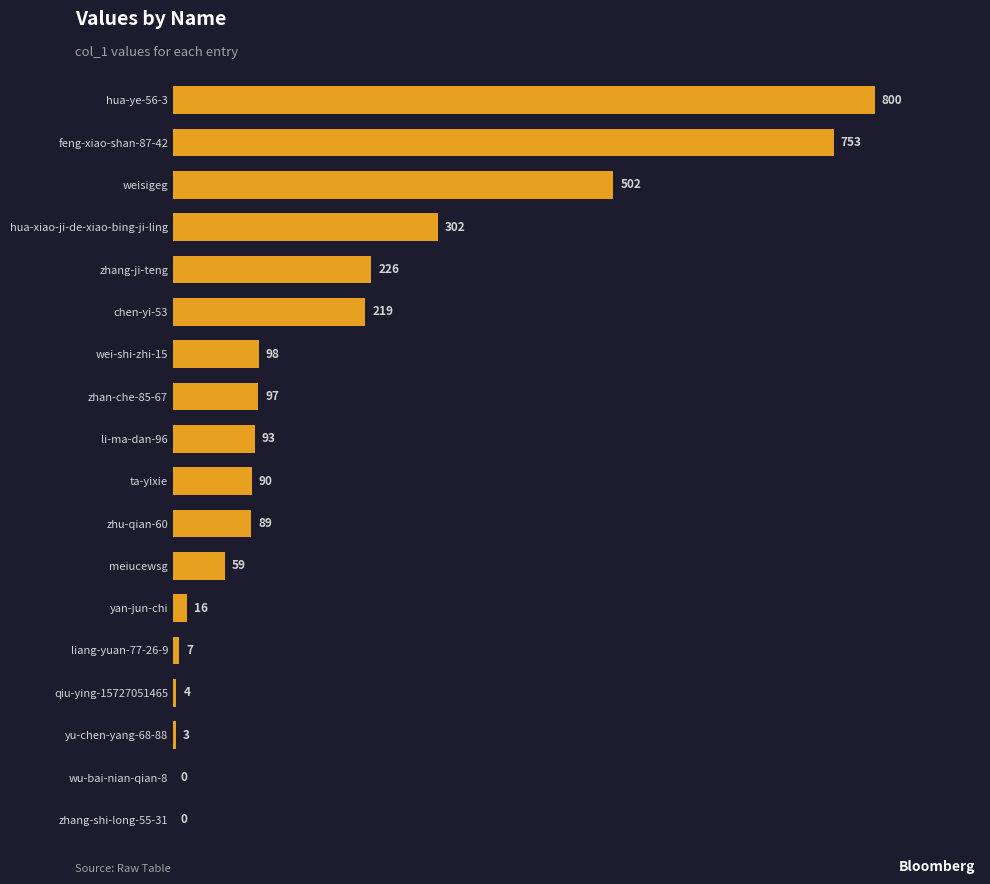

The value at zhang-ji-teng is 131. True or false?

False